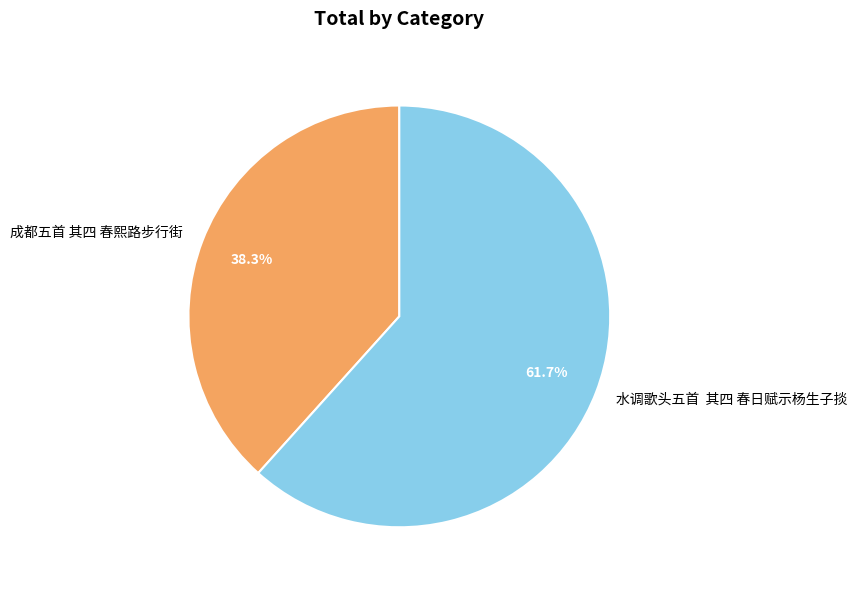

Which has a higher value, 水调歌头五首 其四 春日赋示杨生子掞 or 成都五首 其四 春熙路步行街?

水调歌头五首 其四 春日赋示杨生子掞